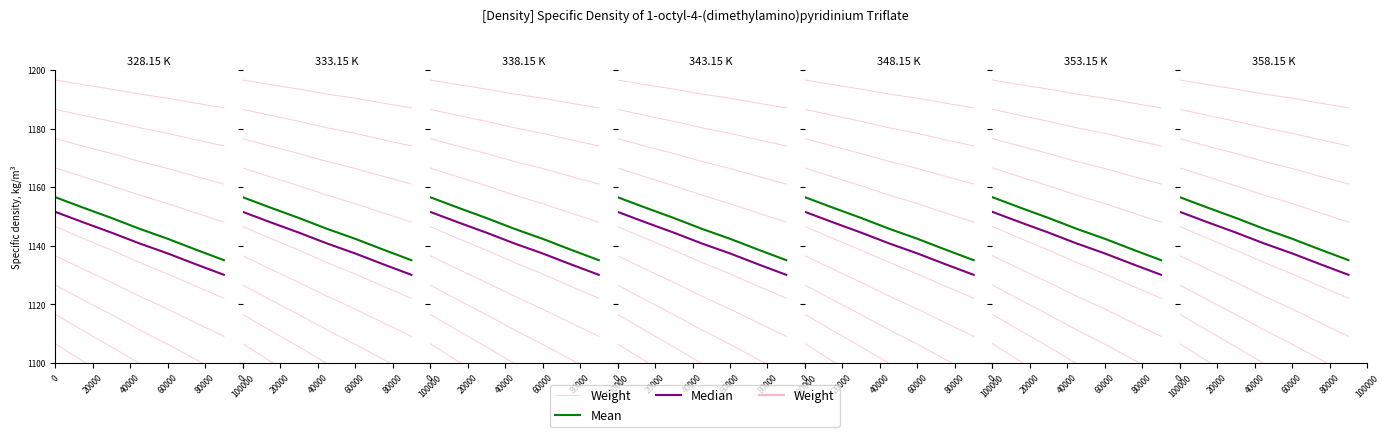

What is the smallest value displayed?

1096.1